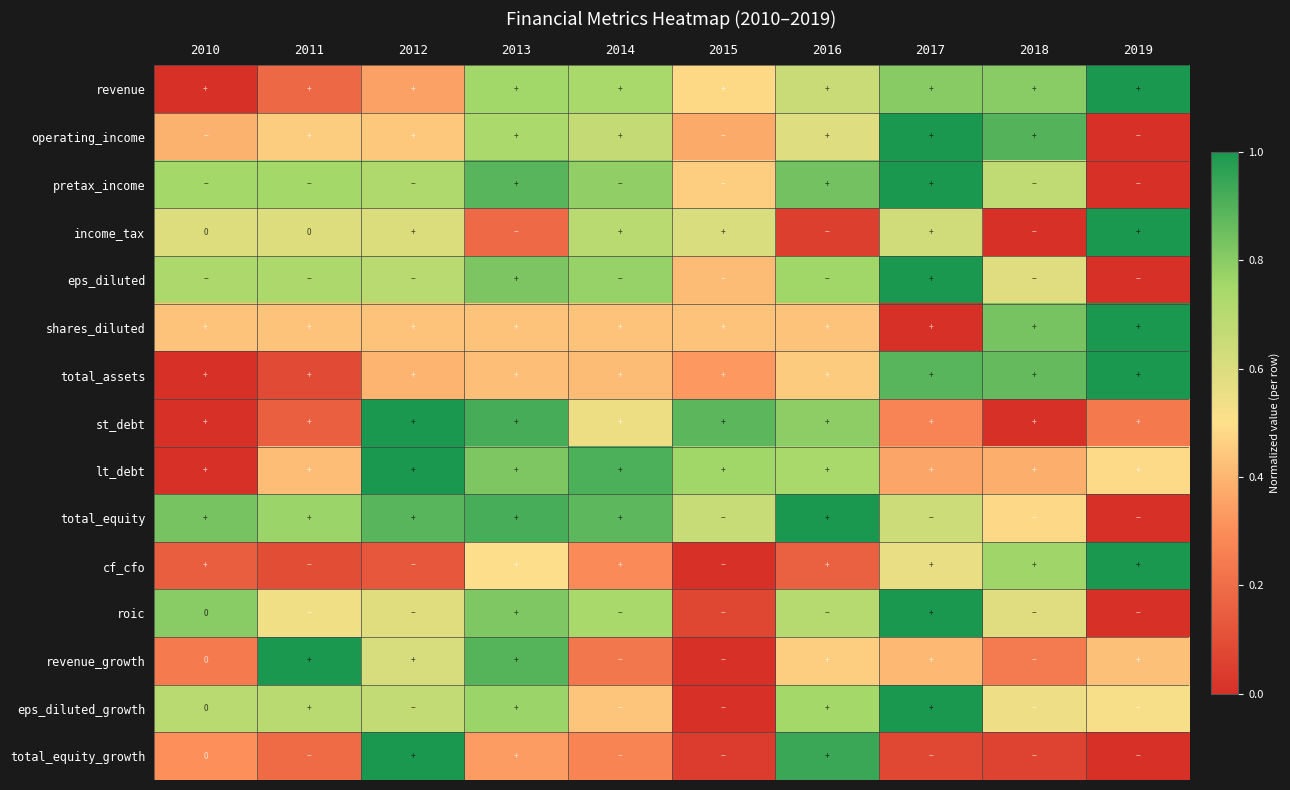

At which category is the sum across all series the highest?

2013